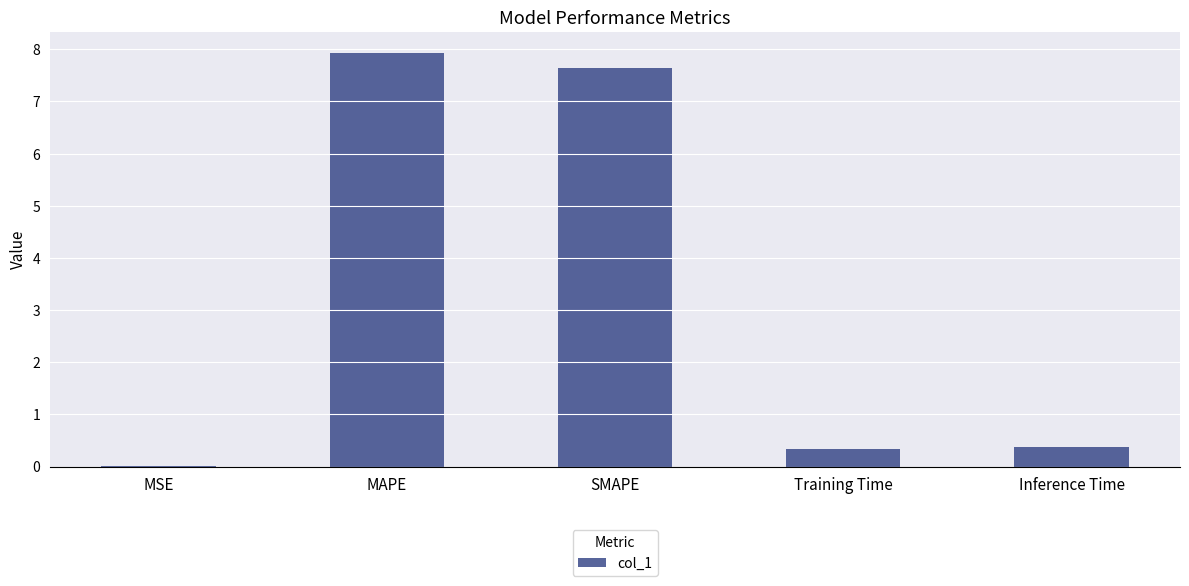

The value at Training Time is 0.6. True or false?

False